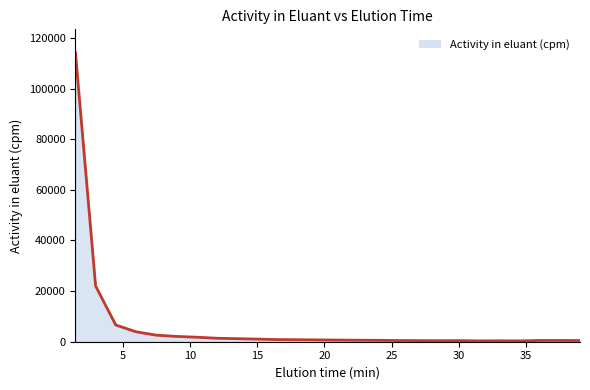

Reading left to right, what are all the values shown in this chart?

114278.1	22023.4	6596.8	3926.0	2589.4	2099.8	1787.2	1378.9	1204.7	1036.3	846.0	787.2	721.5	653.4	592.4	548.0	481.3	436.3	409.4	433.7	321.2	376.1	321.6	502.9	501.5	470.8